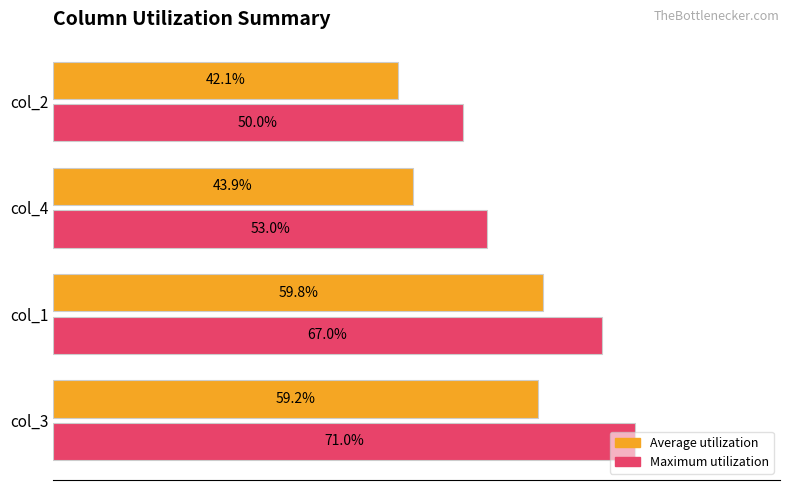

Is the value of Maximum utilization at col_4 greater than the value of Average utilization at col_4?

Yes